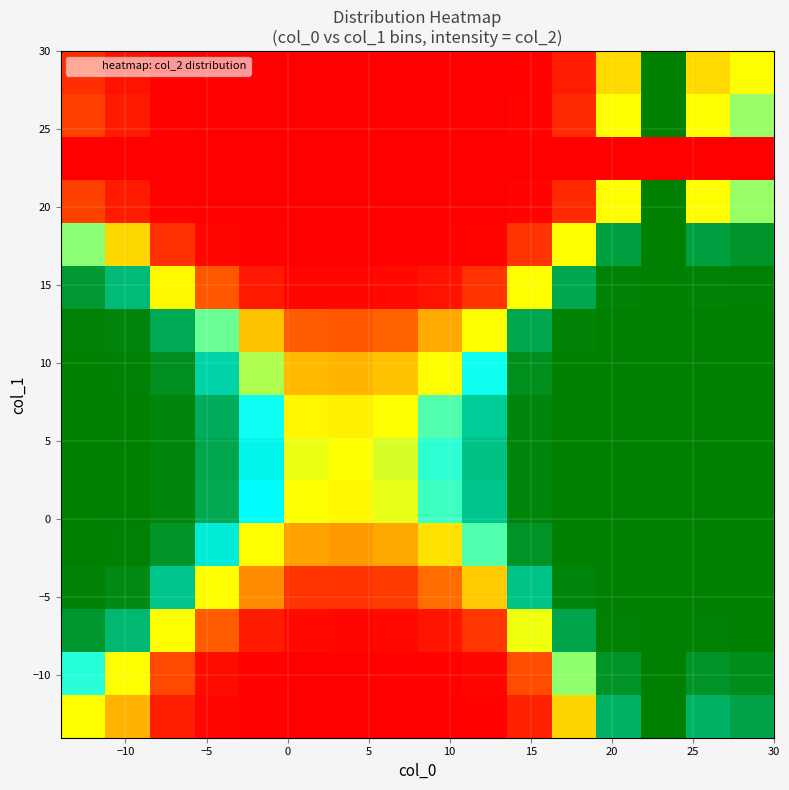

Count the number of categories in the chart.

16